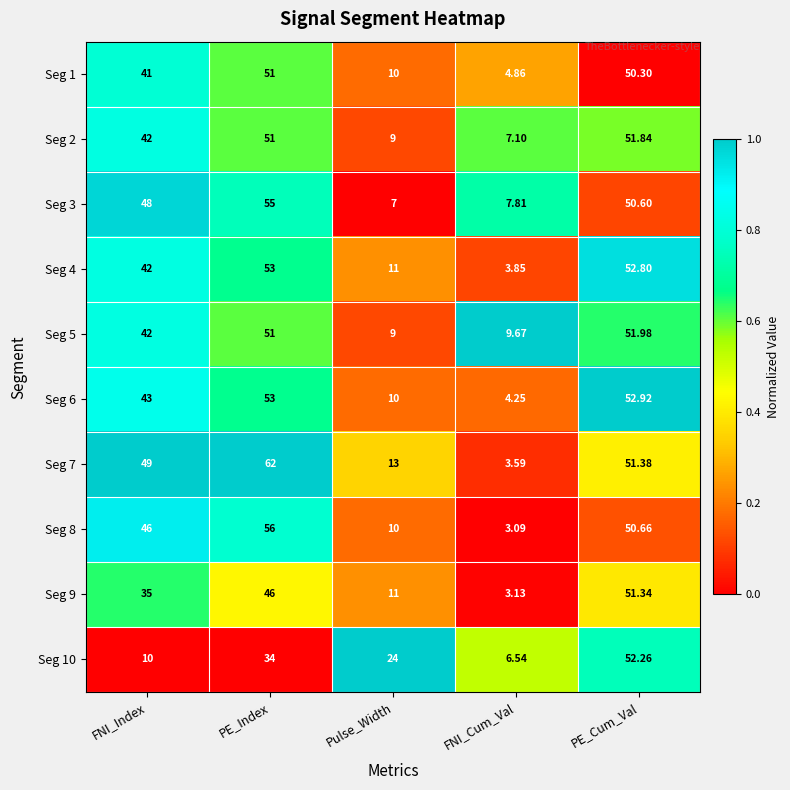

At which category is the sum across all series the highest?

PE_Cum_Val